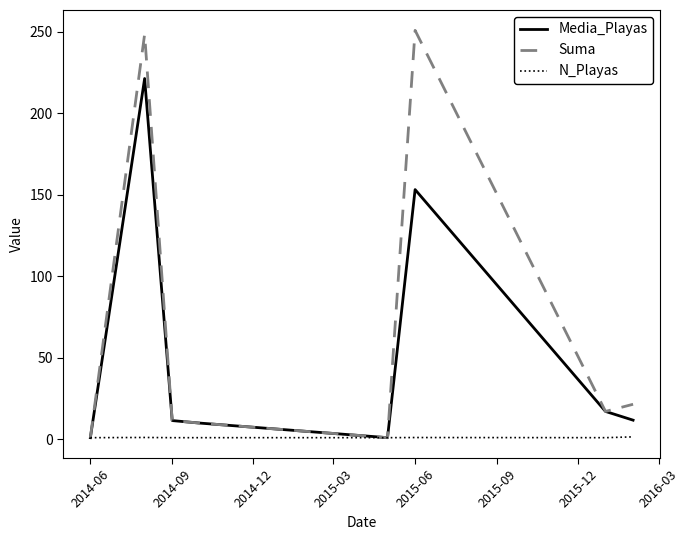

Does the chart have visible grid lines?

No